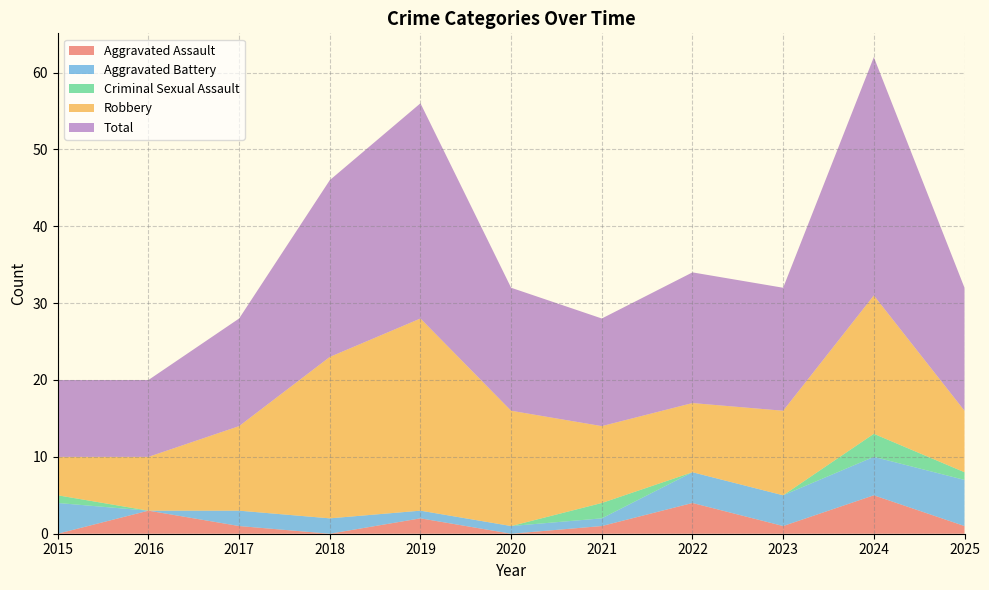

Reading right to left, what are all the values shown in this chart?

Aggravated Assault: 2025=1	2024=5	2023=1	2022=4	2021=1	2020=0	2019=2	2018=0	2017=1	2016=3	2015=0
Aggravated Battery: 2025=6	2024=5	2023=4	2022=4	2021=1	2020=1	2019=1	2018=2	2017=2	2016=0	2015=4
Criminal Sexual Assault: 2025=1	2024=3	2023=0	2022=0	2021=2	2020=0	2019=0	2018=0	2017=0	2016=0	2015=1
Robbery: 2025=8	2024=18	2023=11	2022=9	2021=10	2020=15	2019=25	2018=21	2017=11	2016=7	2015=5
Total: 2025=16	2024=31	2023=16	2022=17	2021=14	2020=16	2019=28	2018=23	2017=14	2016=10	2015=10